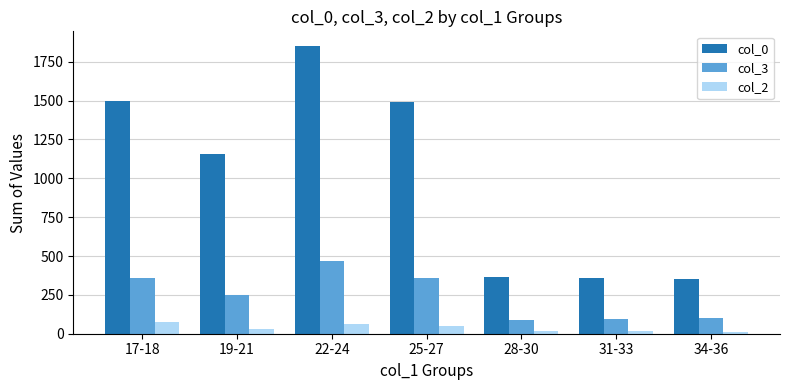

What position from the left is 22-24?

3